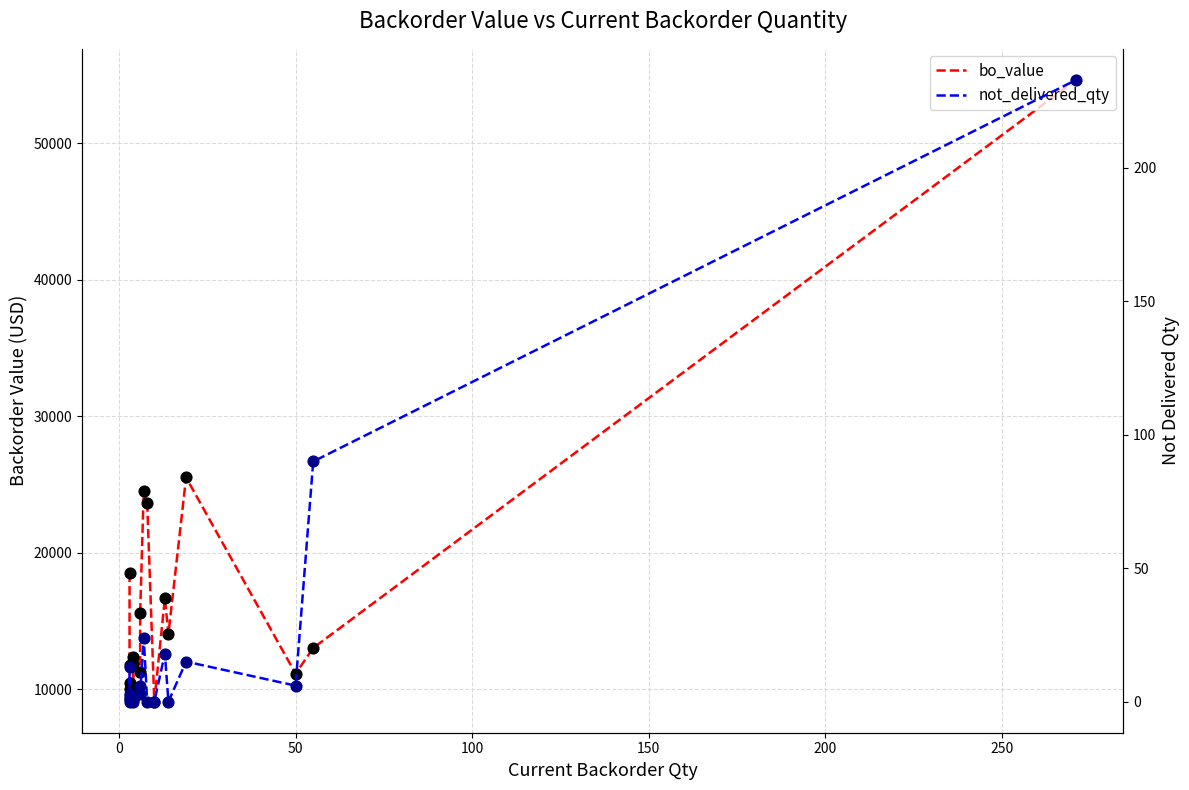

Which series has the widest spread of Y values?

bo_value